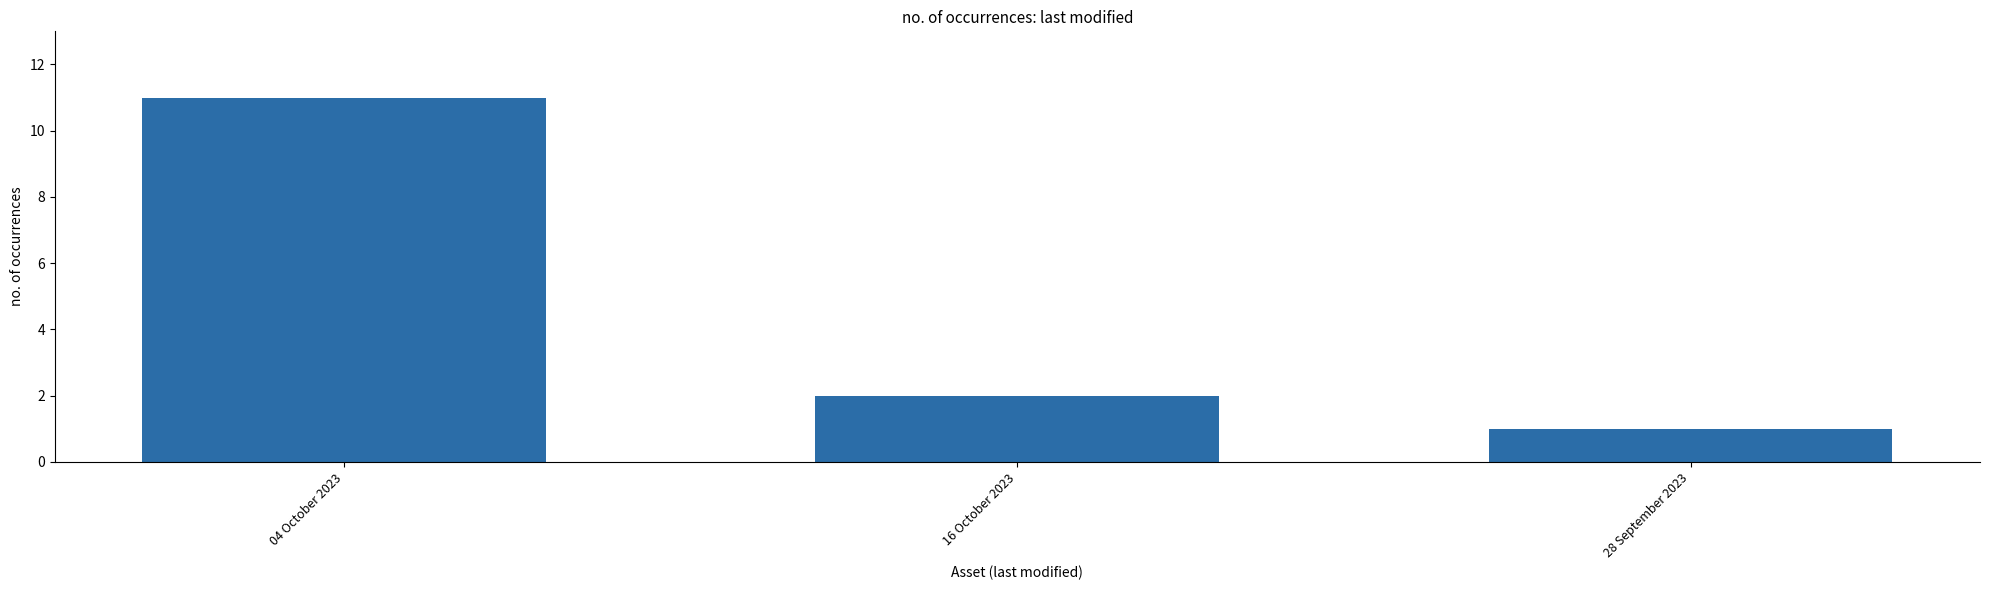

The value at 16 October 2023 is 2. True or false?

True